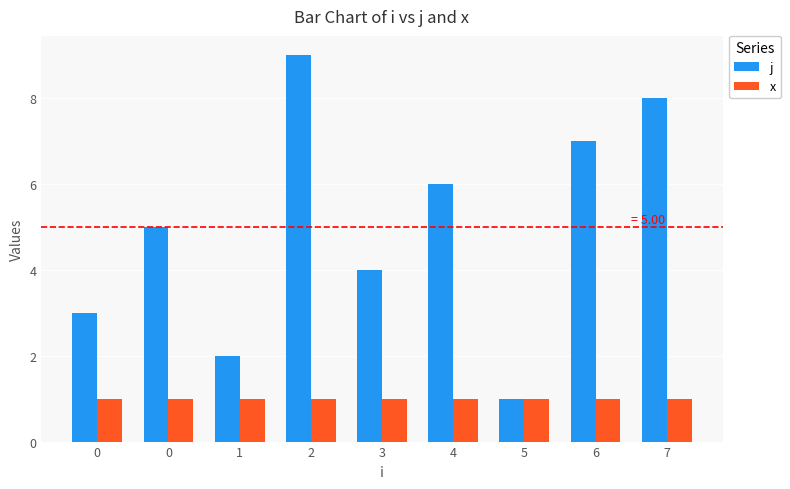

What are all the series names shown in the legend?

j, x